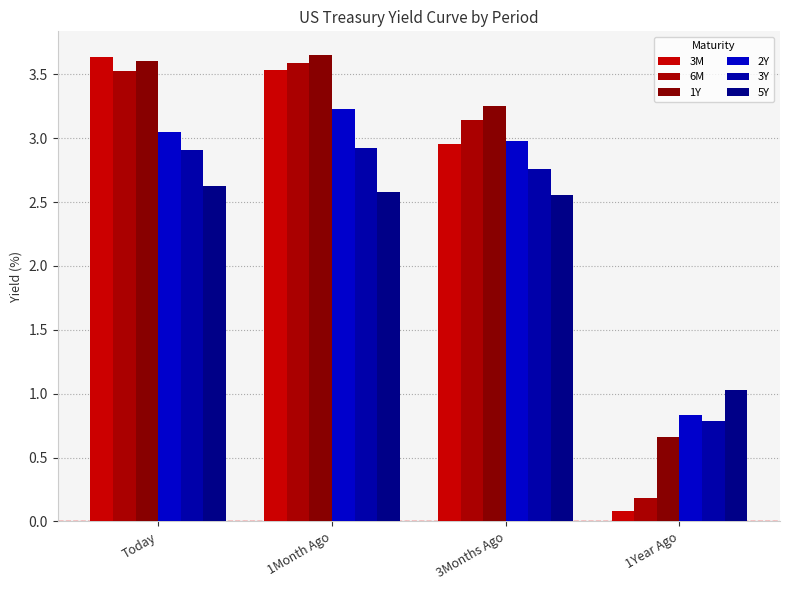

How many values in the 2Y series are below 3?

2